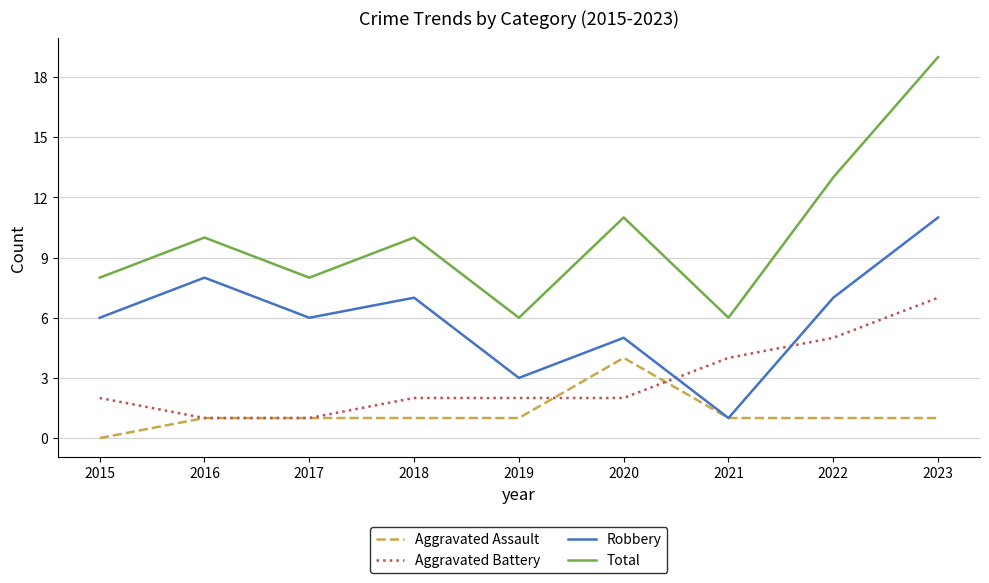

Which series has the largest total across all categories?

Total